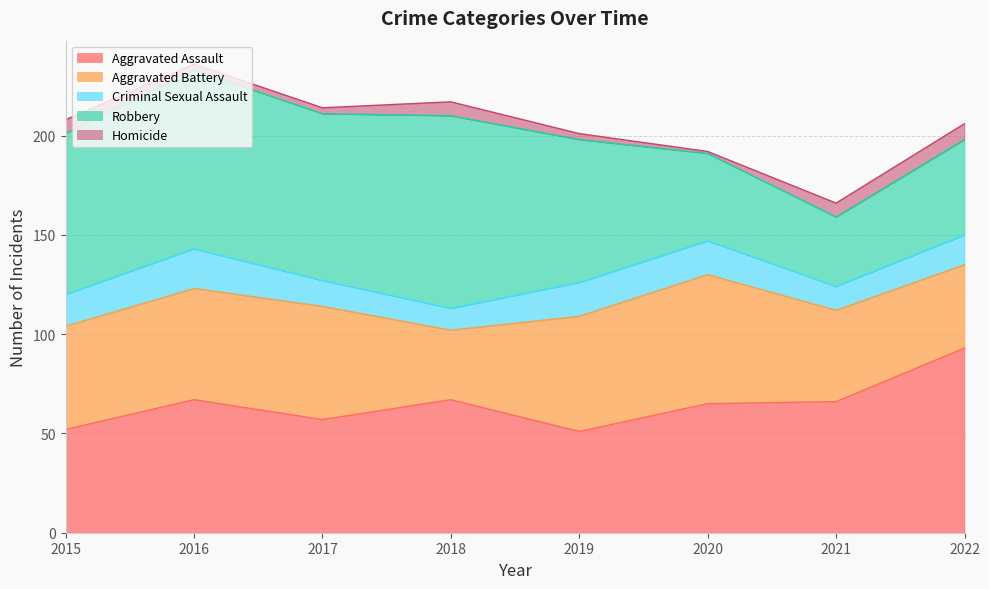

At which category does Robbery reach its first local peak?

2016